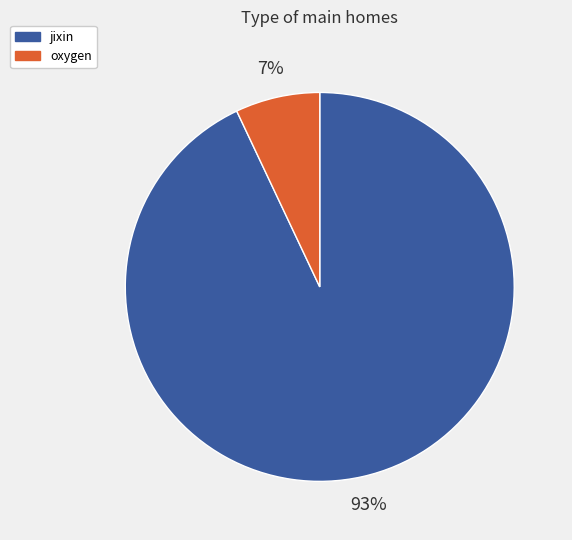

True or false: oxygen accounts for 21% of the total.

False